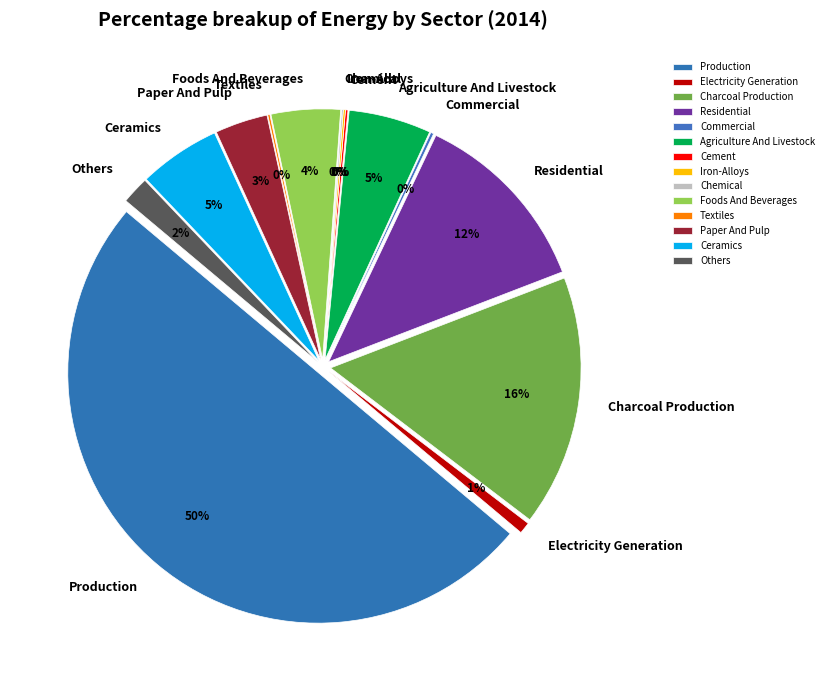

To the nearest percent, what is the difference between the largest and smallest slice percentages?

50%